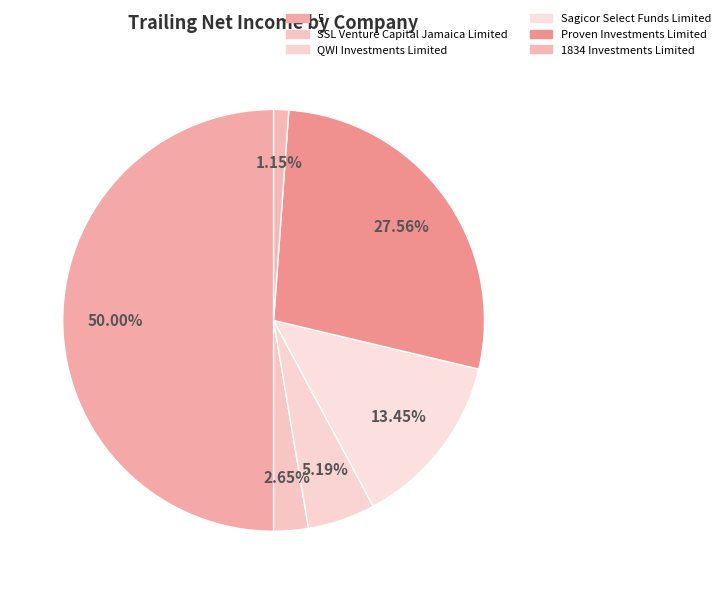

What is the ratio of the value at Proven Investments Limited to the value at Sagicor Select Funds Limited?

2.0